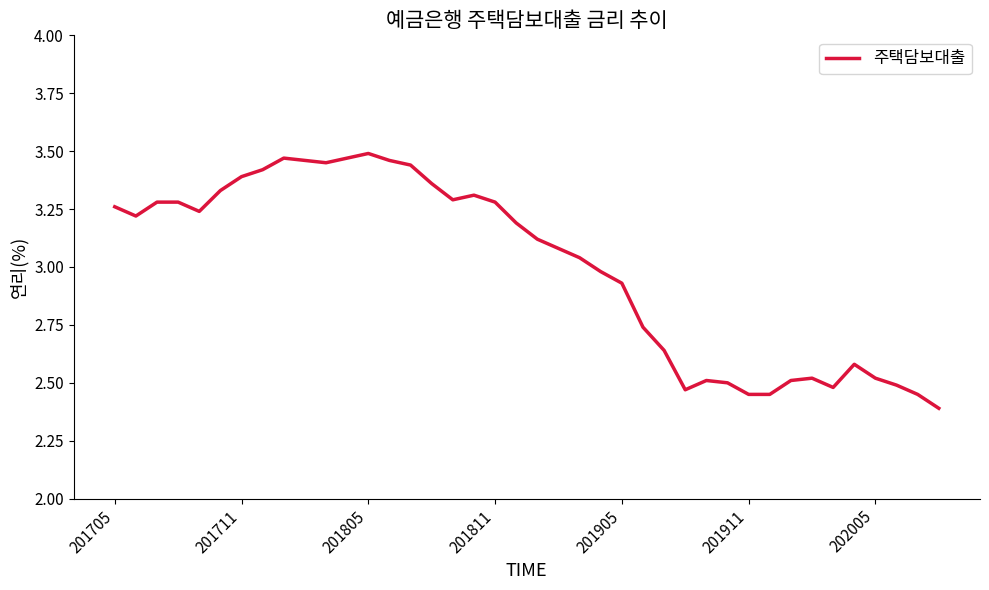

Count the number of data series in this chart.

1